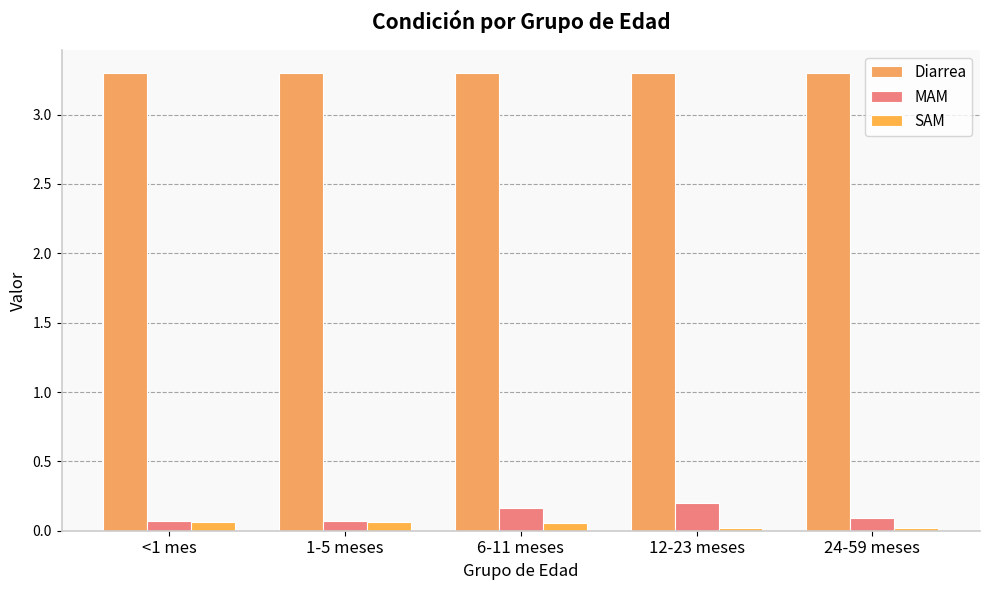

What is the average value of the Diarrea series?

3.3